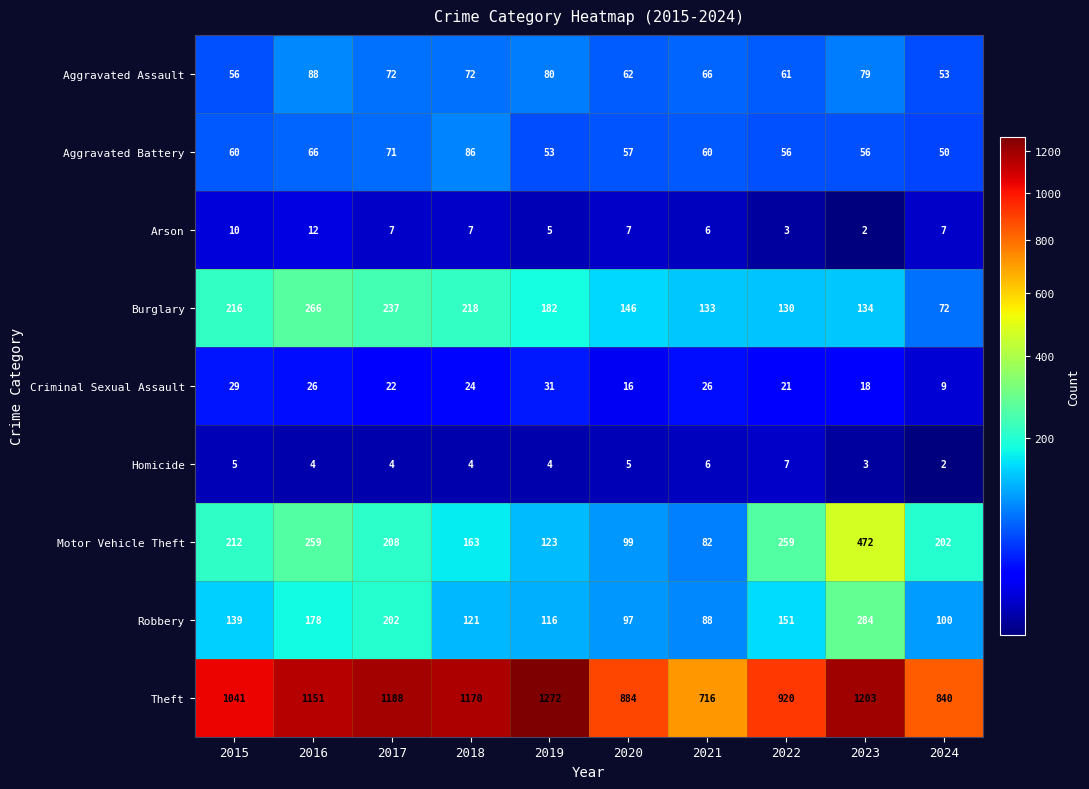

Which series has the largest total across all categories?

Theft